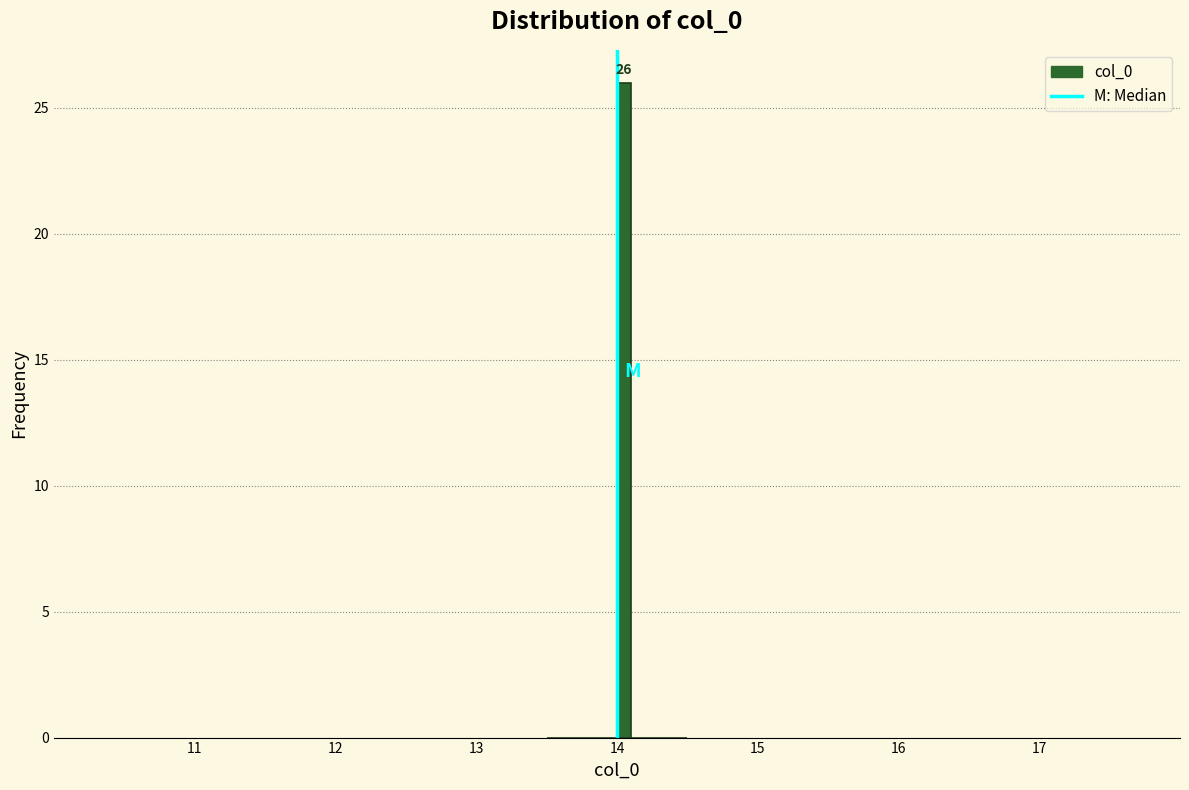

Around what value on the x-axis is the tallest bar? Give the approximate position of its centre, as read against the axis.

14.1